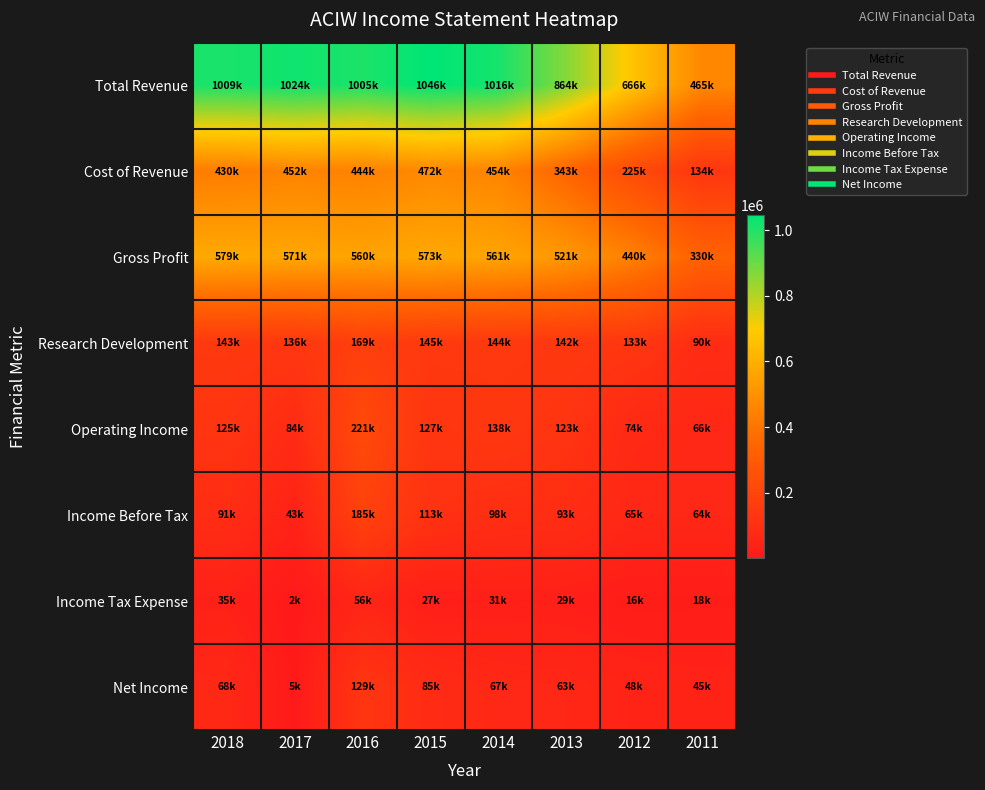

Which series changed the most between 2018 and 2013?

Total Revenue